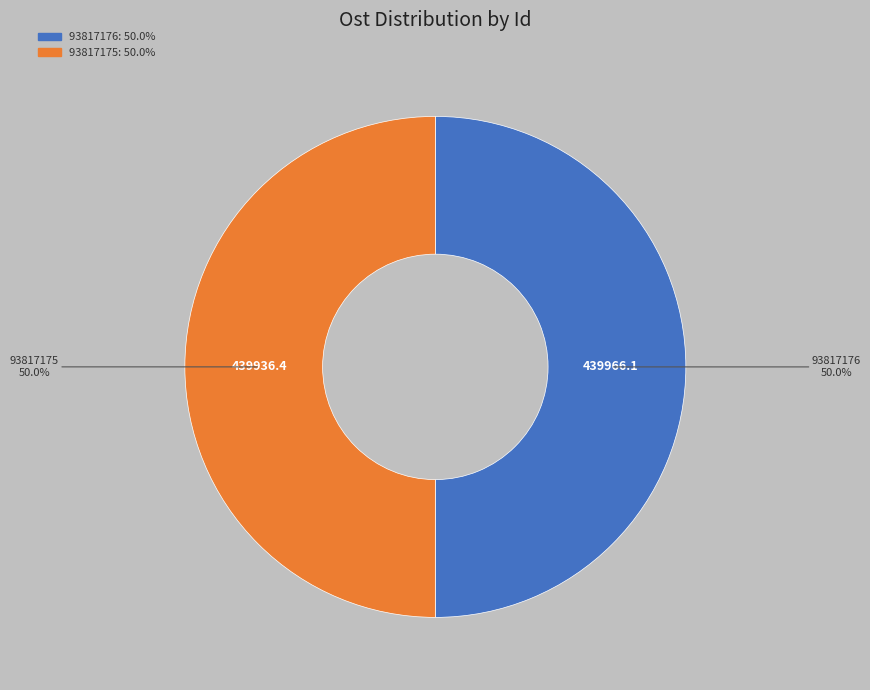

Combined, what portion of the pie is 93817176 and 93817175?

100.0%